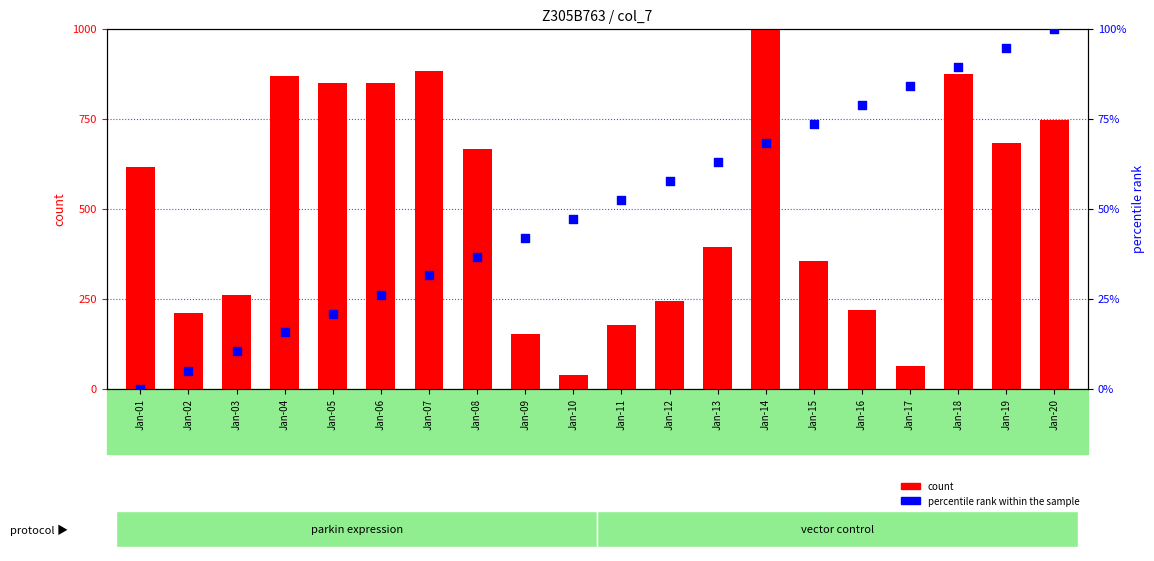

What are all the series names shown in the legend?

count, percentile rank within the sample